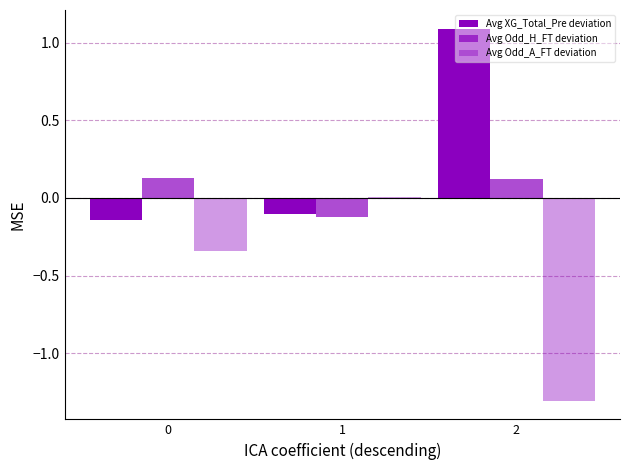

At how many categories does at least one series exceed 0?

3